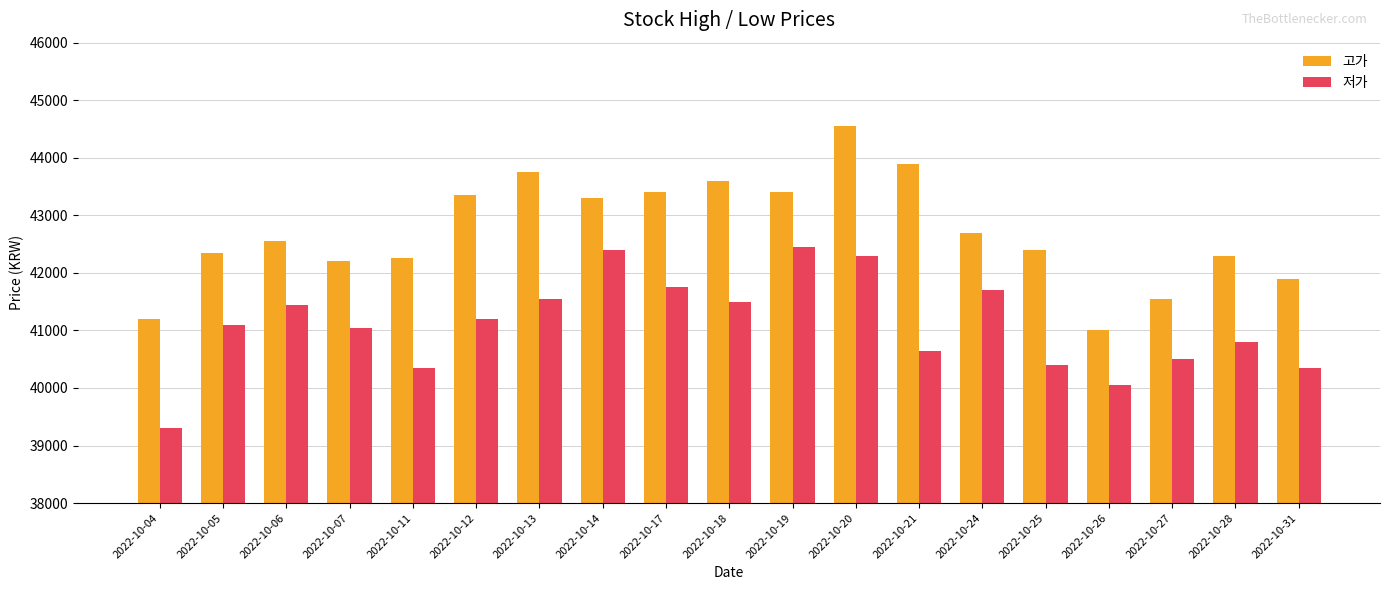

Which series has the largest range (max minus min)?

고가